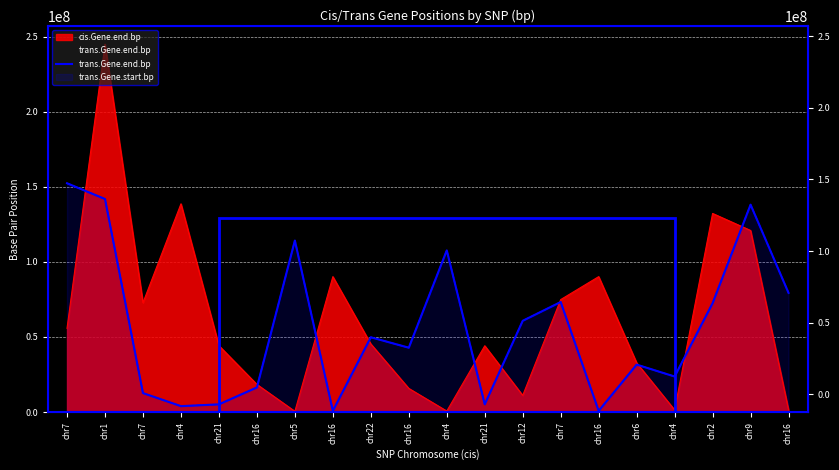

Count the number of values greater than 49799873.

9